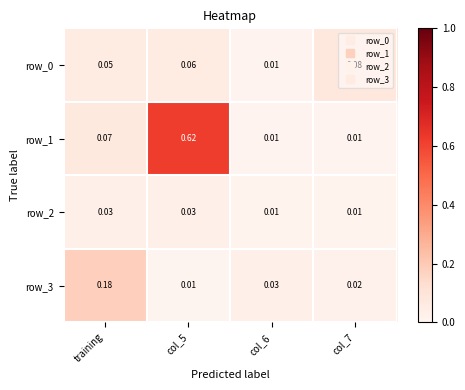

Count the number of categories in the chart.

4